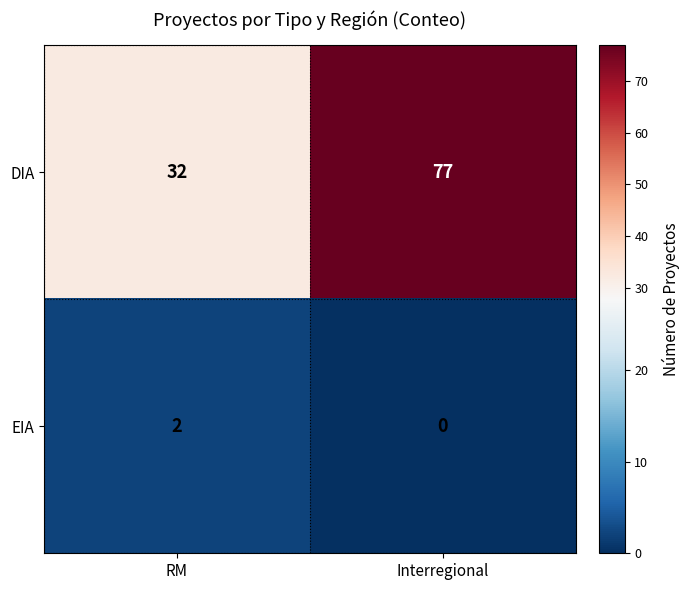

List the labels in order of EIA value, largest first.

RM, Interregional